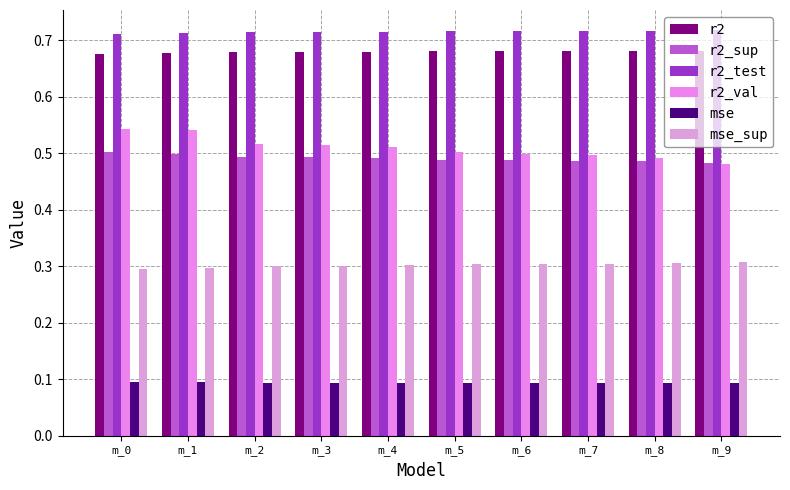

Reading left to right, list all the values displayed in this chart.

r2: 0.7	0.7	0.7	0.7	0.7	0.7	0.7	0.7	0.7	0.7
r2_sup: 0.5	0.5	0.5	0.5	0.5	0.5	0.5	0.5	0.5	0.5
r2_test: 0.7	0.7	0.7	0.7	0.7	0.7	0.7	0.7	0.7	0.7
r2_val: 0.5	0.5	0.5	0.5	0.5	0.5	0.5	0.5	0.5	0.5
mse: 0.1	0.1	0.1	0.1	0.1	0.1	0.1	0.1	0.1	0.1
mse_sup: 0.3	0.3	0.3	0.3	0.3	0.3	0.3	0.3	0.3	0.3